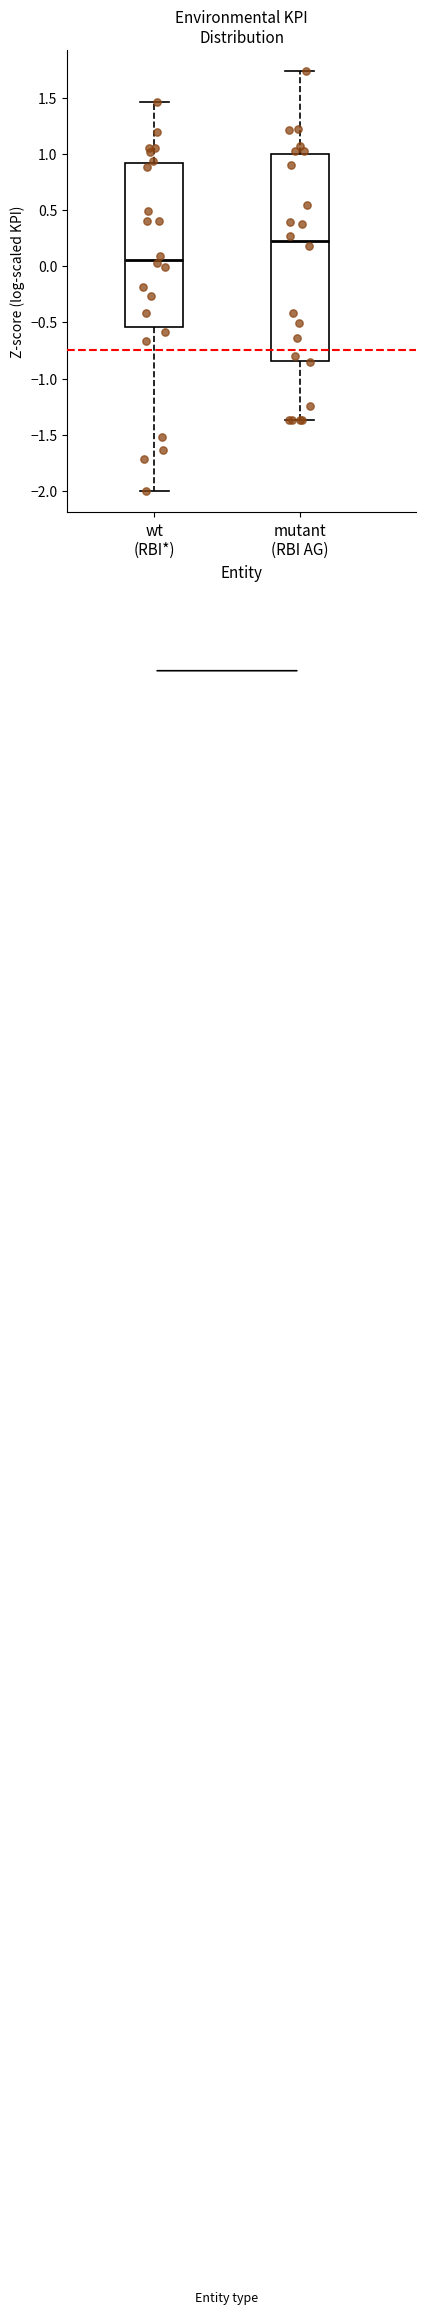

Where does the median line of the box for wt (RBI*) sit on the y-axis? The values are not printed on the chart, so give them approximately, as read against the axis.

0.05